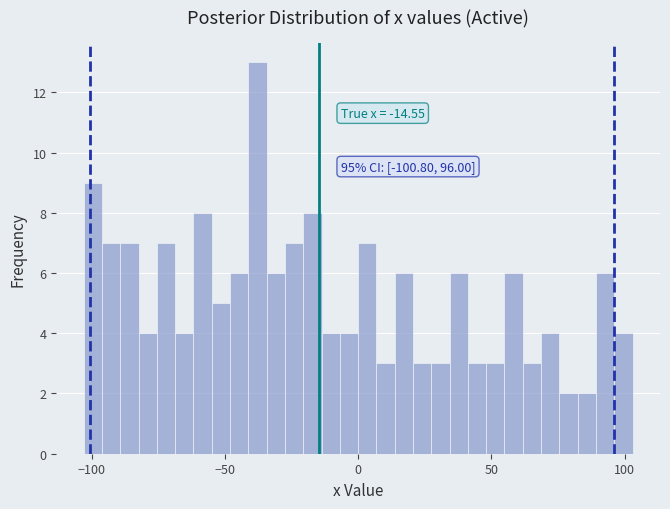

Around what value on the x-axis is the tallest bar? Give the approximate position of its centre, as read against the axis.

-40